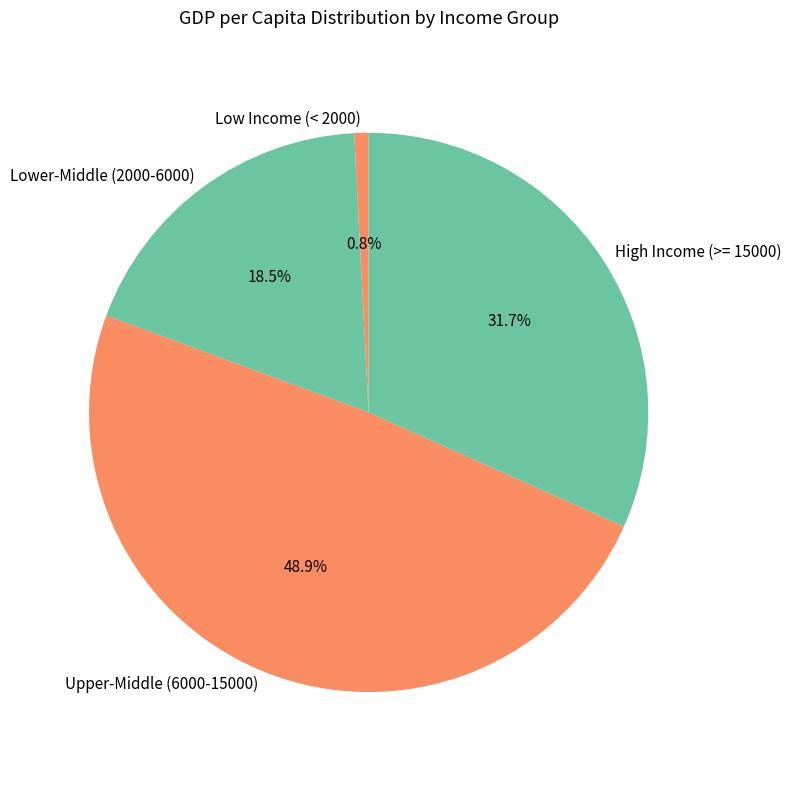

What percentage is NOT represented by Upper-Middle (6000-15000)?

51.1%